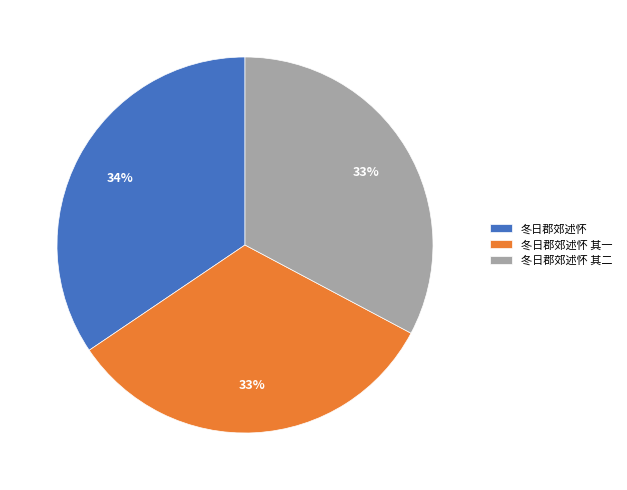

To the nearest percent, what percentage of the pie is 冬日郡郊述怀 其二?

33%